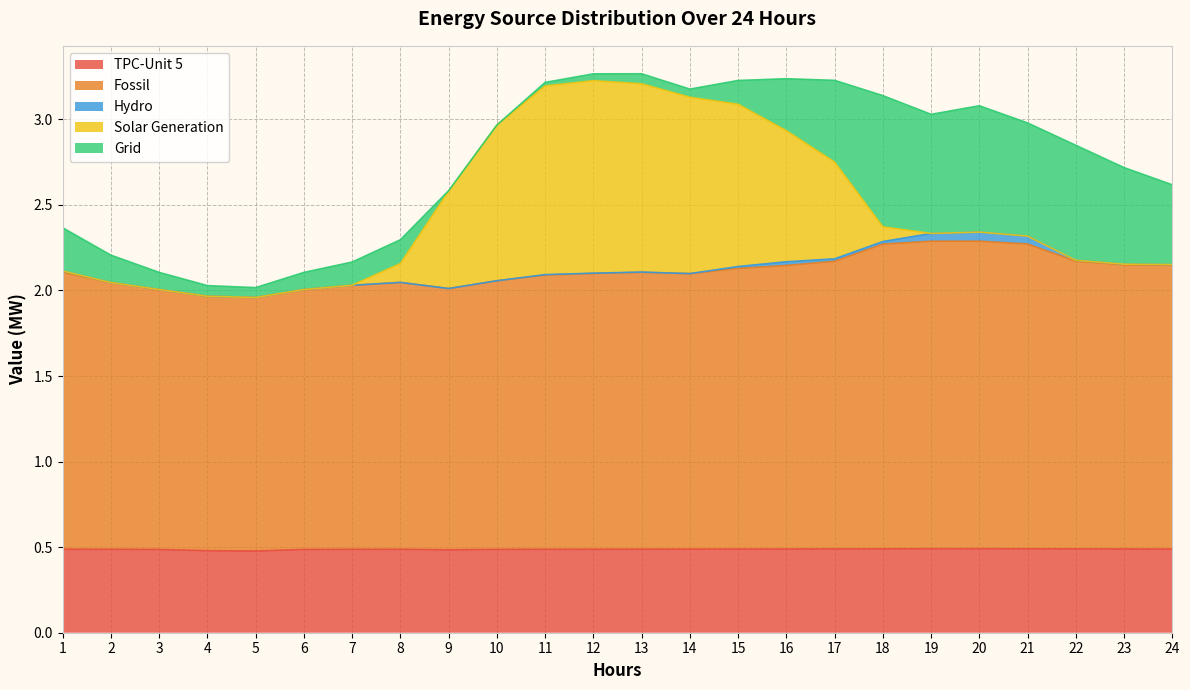

Between 18 and 23, which series saw the biggest shift?

Grid